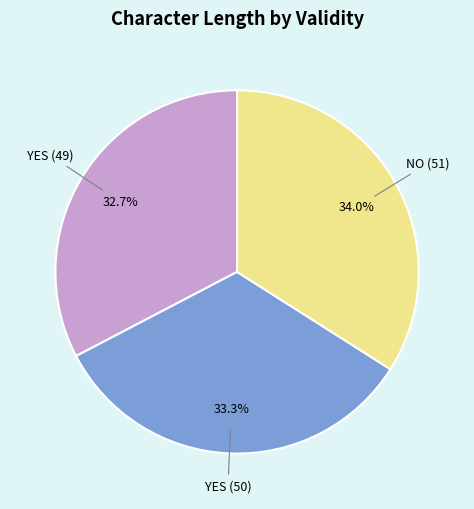

Is there any slice that represents more than half of the pie?

No